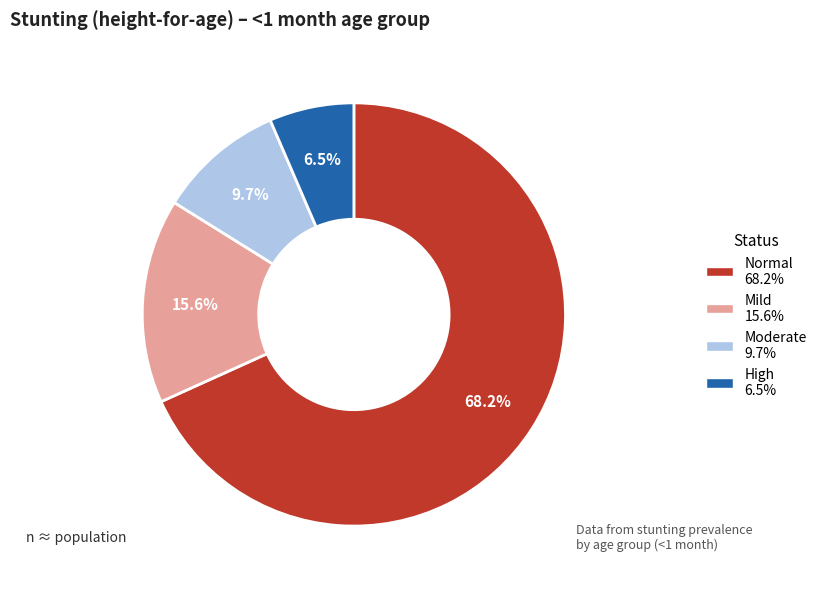

Does any single category account for the majority?

Yes